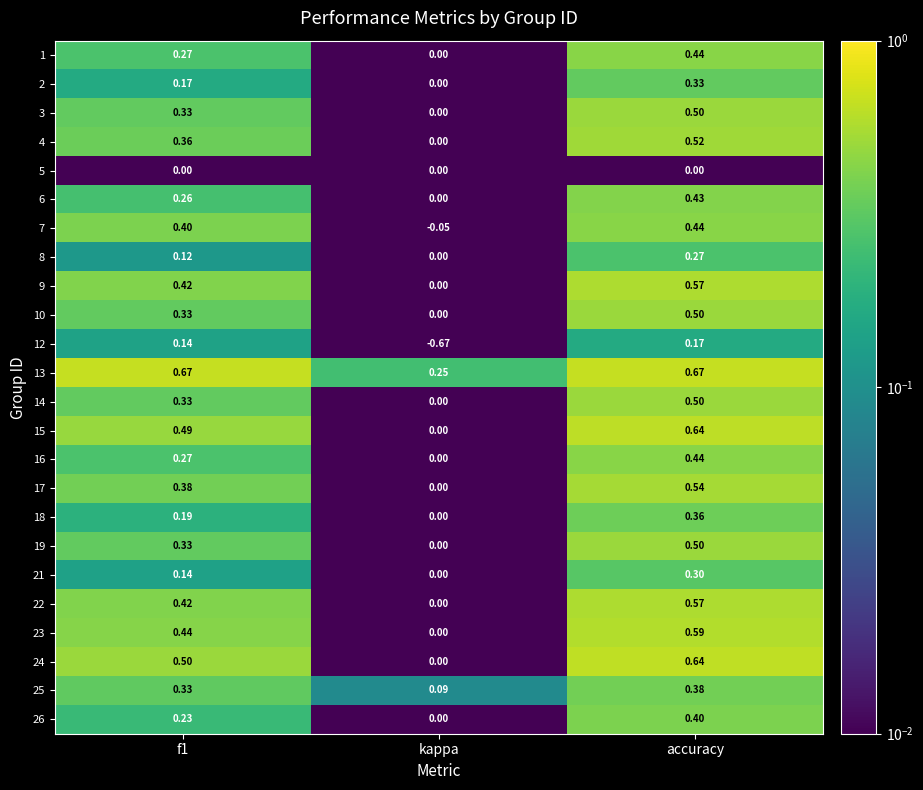

Which series has the widest spread of values?

12